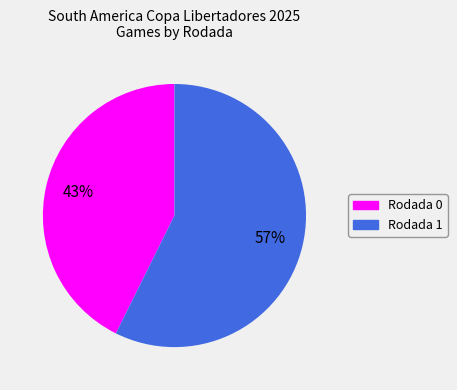

True or false: Rodada 1 accounts for 50% of the total.

False